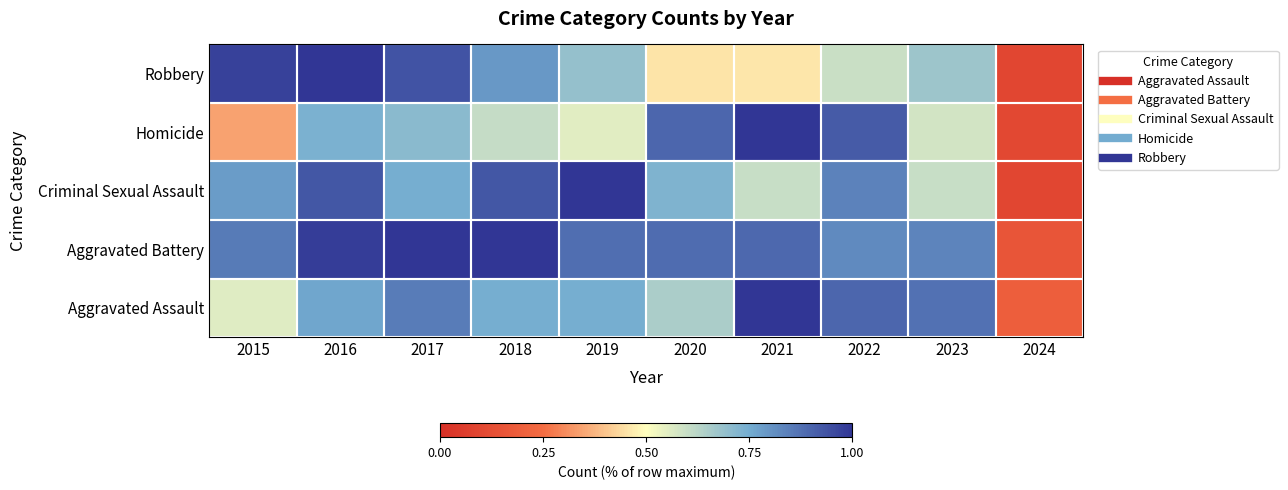

Reading right to left, list all the values displayed in this chart.

Aggravated Assault: 2024=0.2	2023=0.9	2022=0.9	2021=1.0	2020=0.7	2019=0.7	2018=0.7	2017=0.9	2016=0.8	2015=0.6
Aggravated Battery: 2024=0.2	2023=0.8	2022=0.8	2021=0.9	2020=0.9	2019=0.9	2018=1.0	2017=1.0	2016=1.0	2015=0.9
Criminal Sexual Assault: 2024=0.1	2023=0.6	2022=0.8	2021=0.6	2020=0.7	2019=1.0	2018=0.9	2017=0.7	2016=0.9	2015=0.8
Homicide: 2024=0.1	2023=0.6	2022=0.9	2021=1.0	2020=0.9	2019=0.6	2018=0.6	2017=0.7	2016=0.7	2015=0.3
Robbery: 2024=0.1	2023=0.7	2022=0.6	2021=0.5	2020=0.5	2019=0.7	2018=0.8	2017=0.9	2016=1.0	2015=1.0